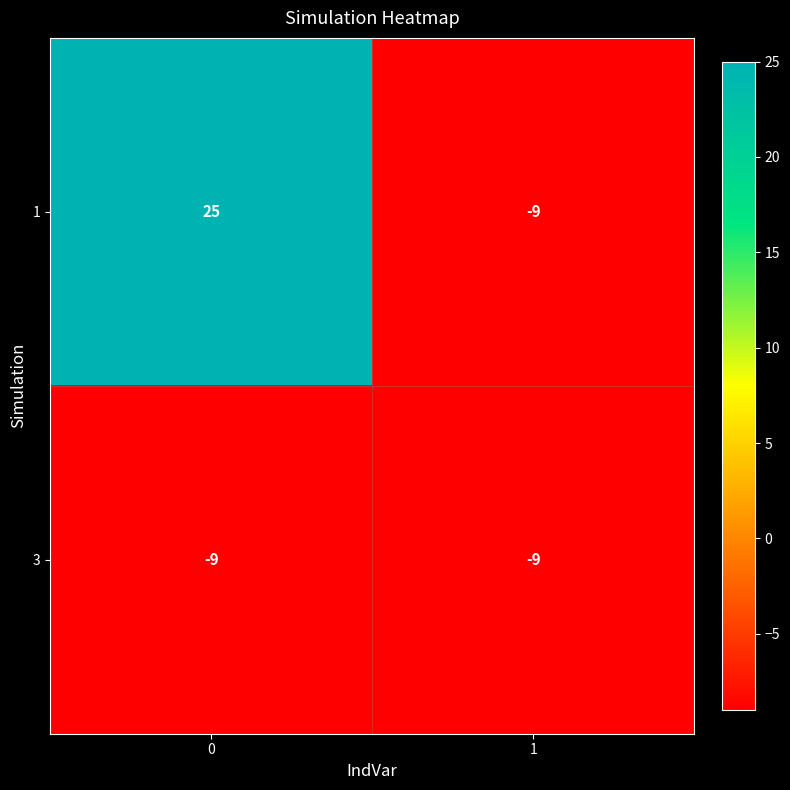

List the series in order of their overall mean, highest first.

1, 3